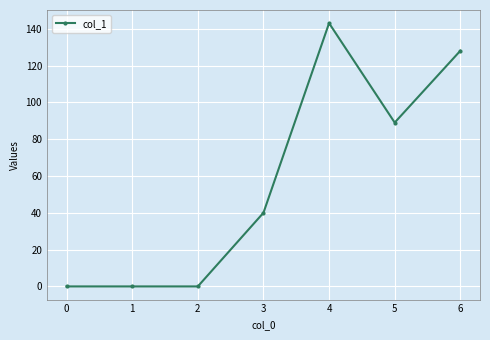

At which label is the value closest to 71?

5